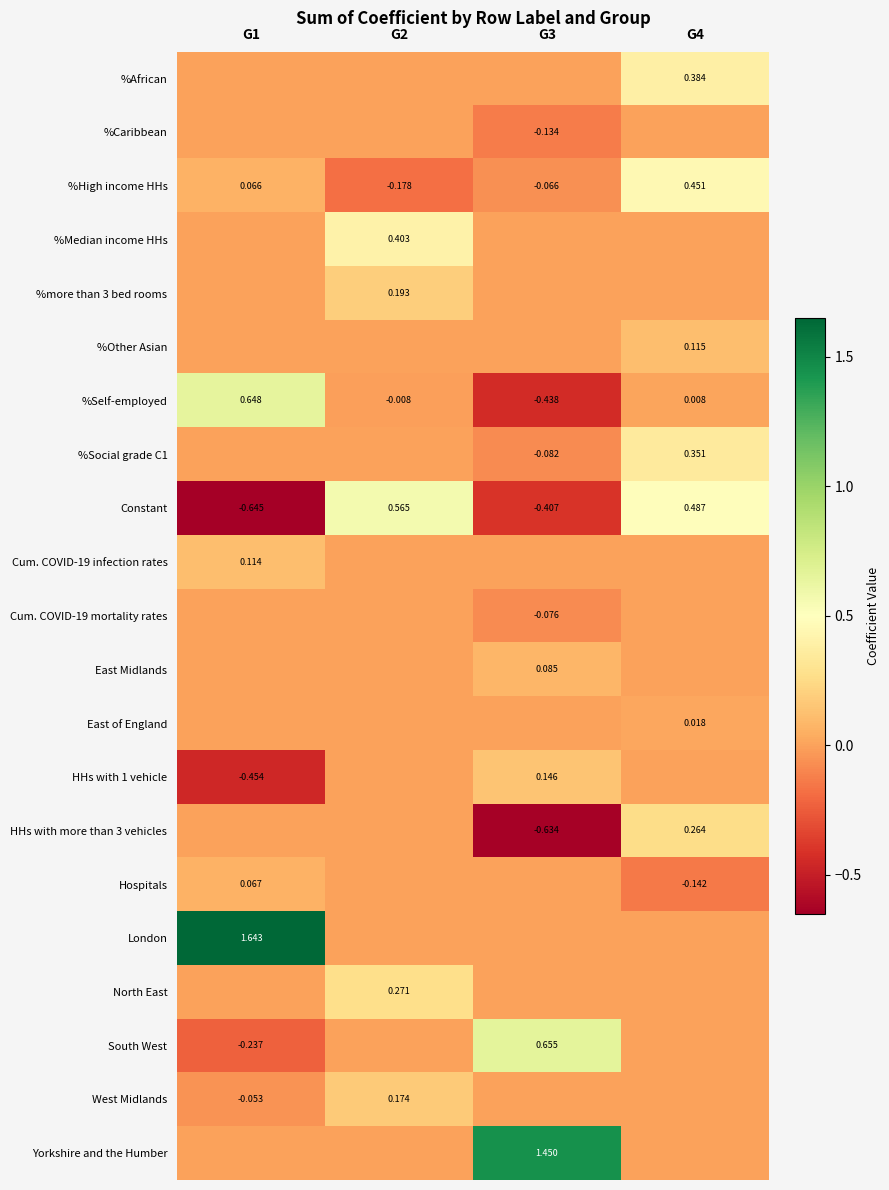

True or false: HHs with 1 vehicle has a value of 0.3 at G4.

False